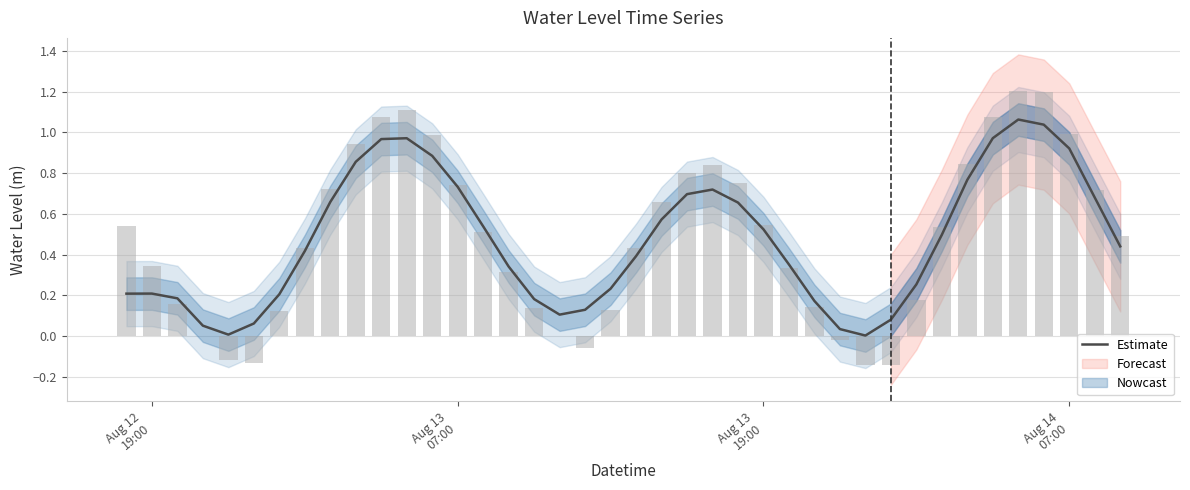

Is it true that the value at 24 is 1.2?

False